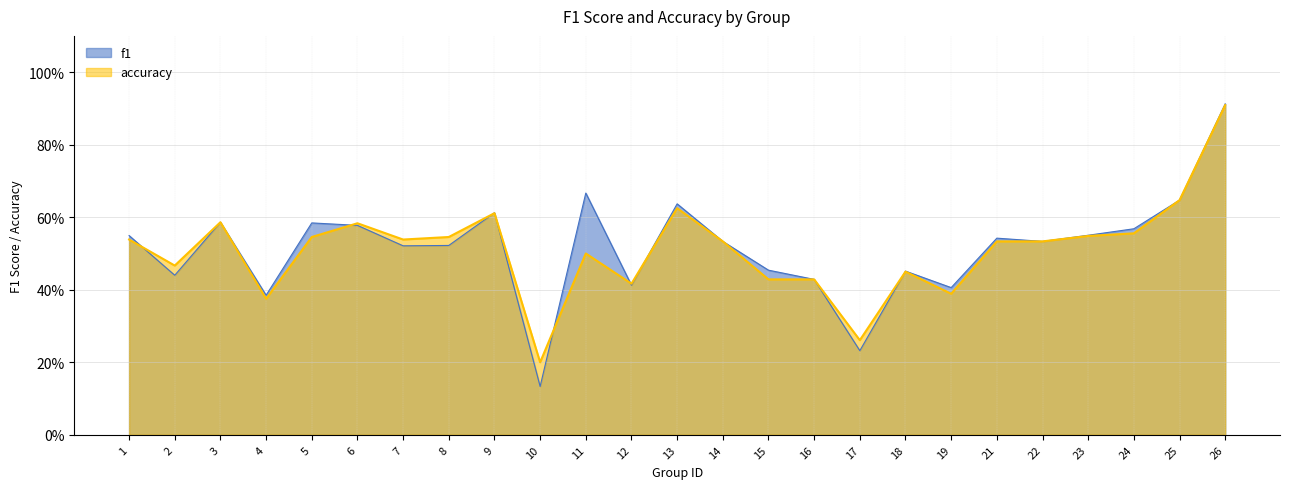

Does the chart display data point markers on the line(s)?

No